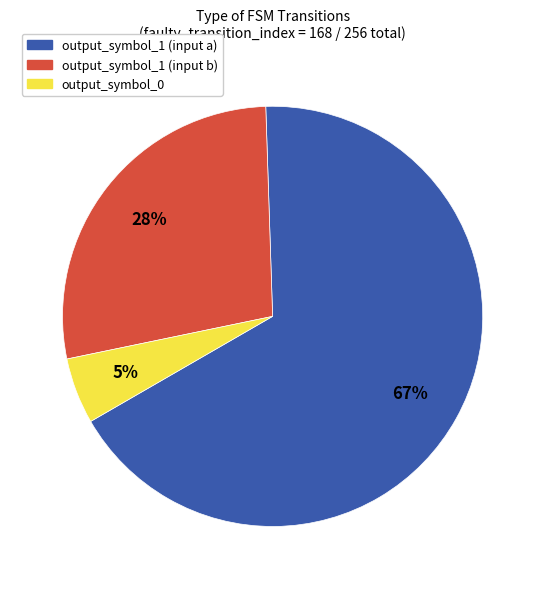

Is it true that output_symbol_1 (input b) is 28% of the pie?

True